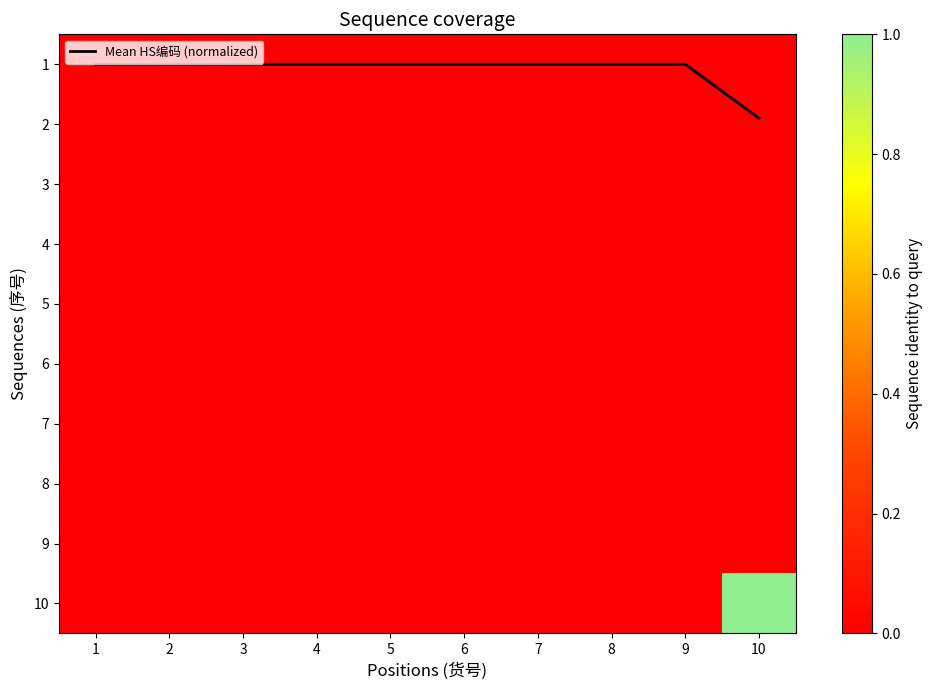

Is the value of 8 at 9 greater than the value of 4 at 5?

No